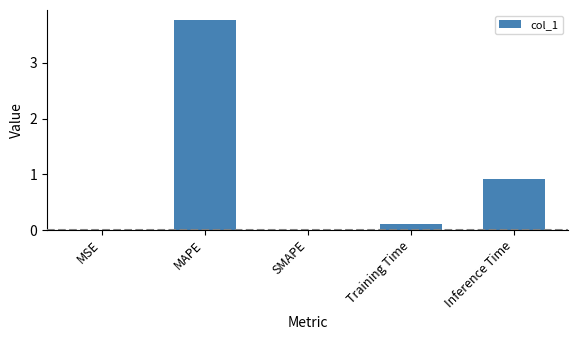

What is the sum of all values?

4.8